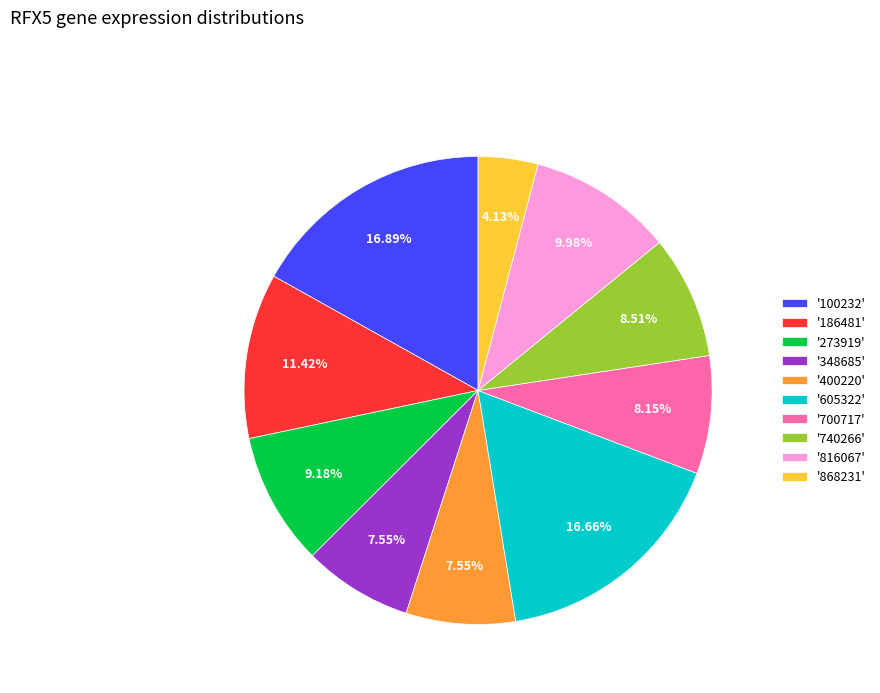

Count the number of slices in the pie.

10